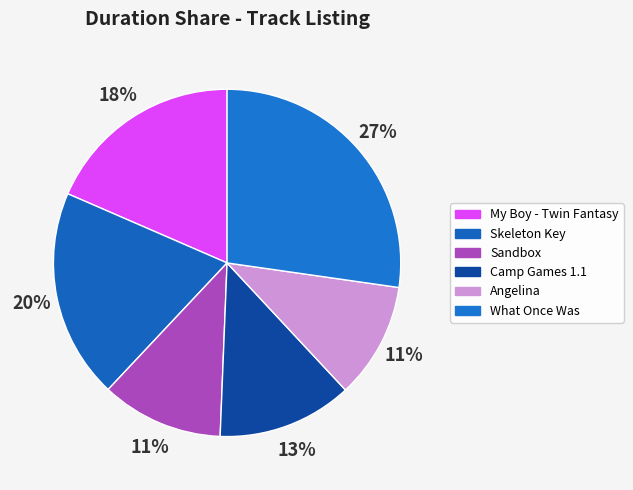

Rank the categories by value from lowest to highest.

Angelina, Sandbox, Camp Games 1.1, My Boy - Twin Fantasy, Skeleton Key, What Once Was